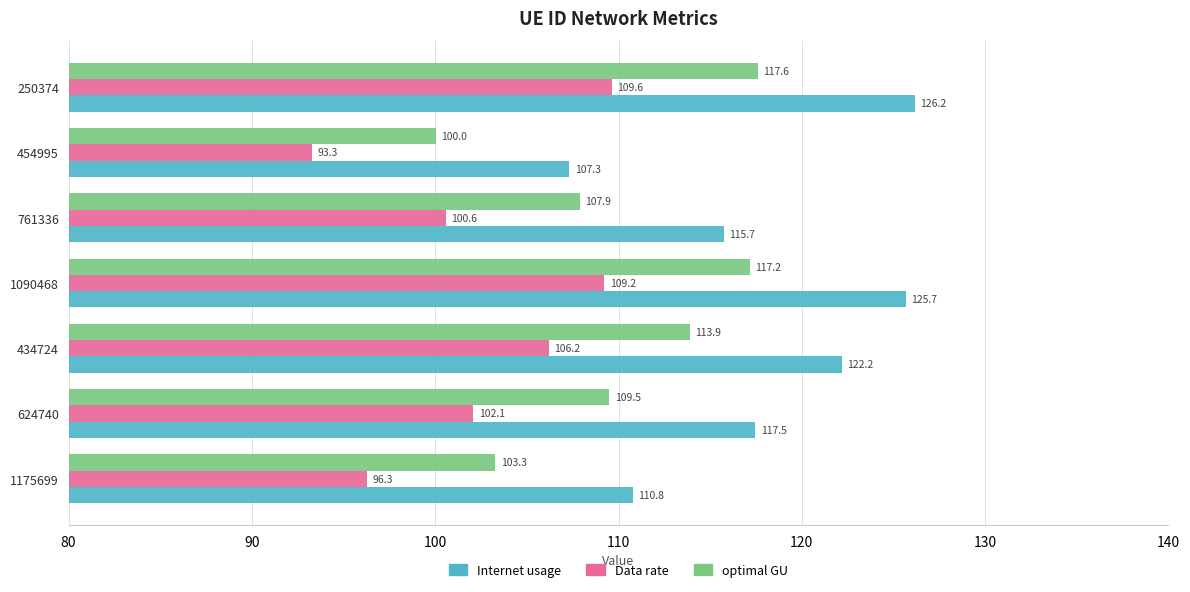

What are all the series names shown in the legend?

Internet usage, Data rate, optimal GU